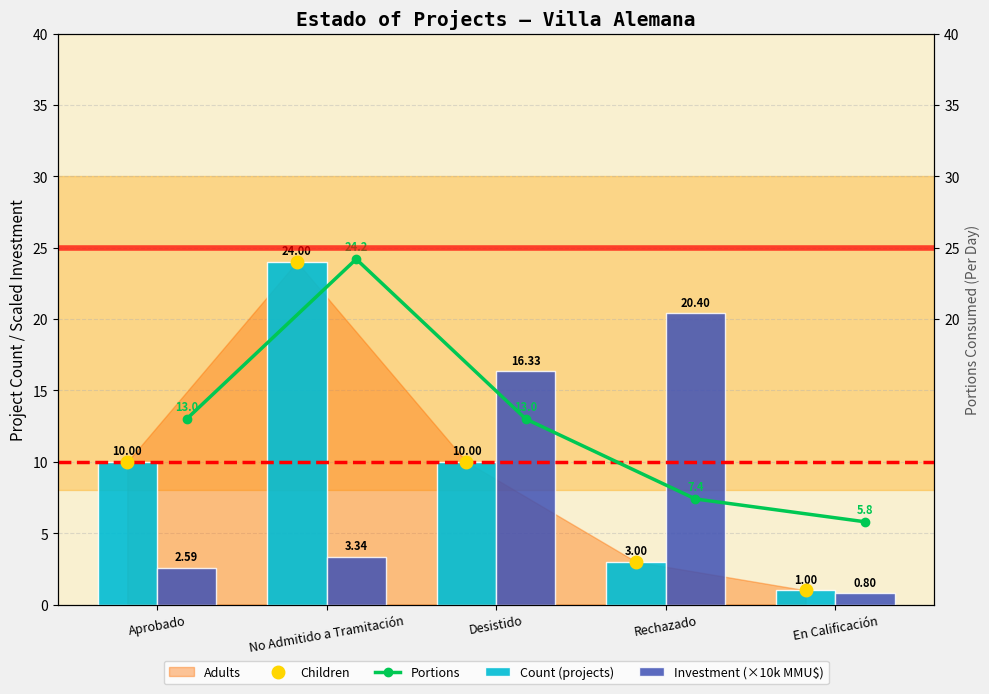

What is the minimum value shown in the chart?

0.8